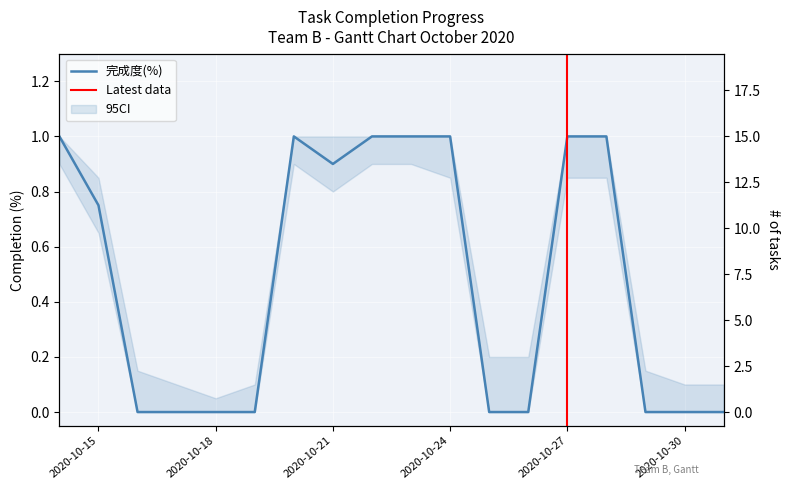

At which category does the chart reach its peak across all series?

2020-10-14